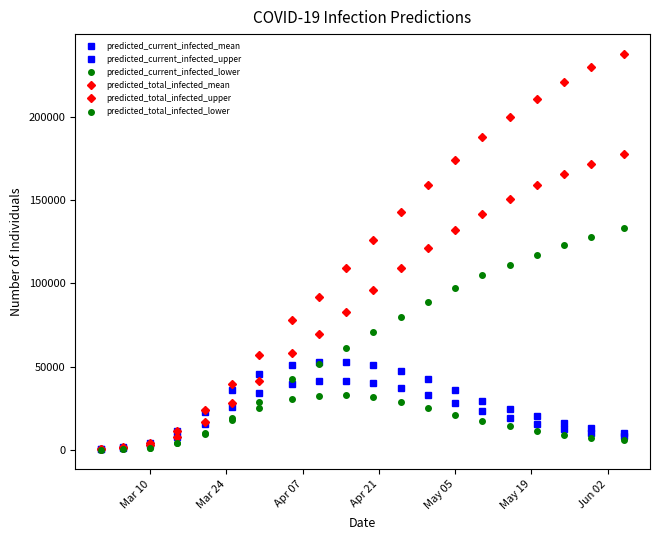

How many series are shown in this chart?

6